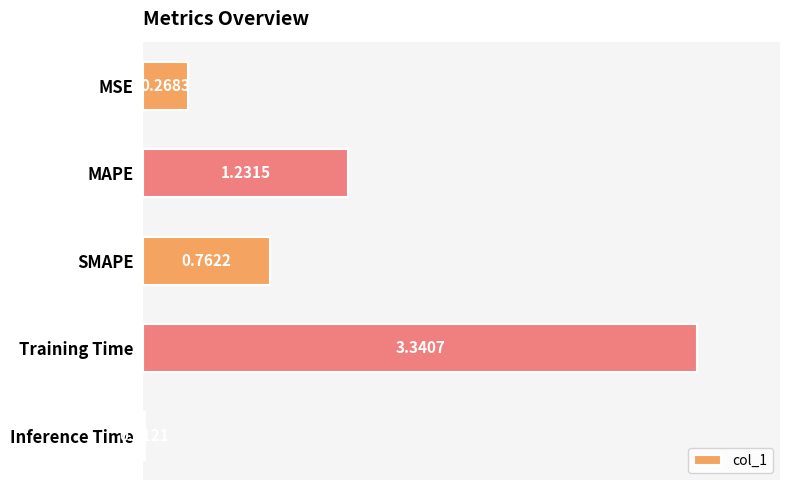

Which has a higher value, MAPE or Training Time?

Training Time